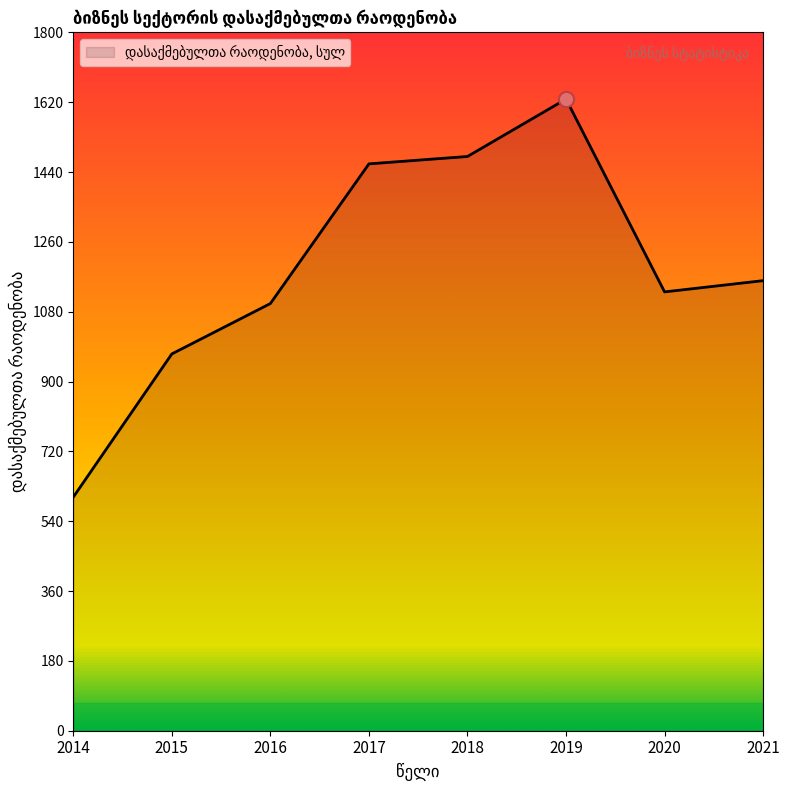

What is the change in value from 2014 to 2018?

+878.0